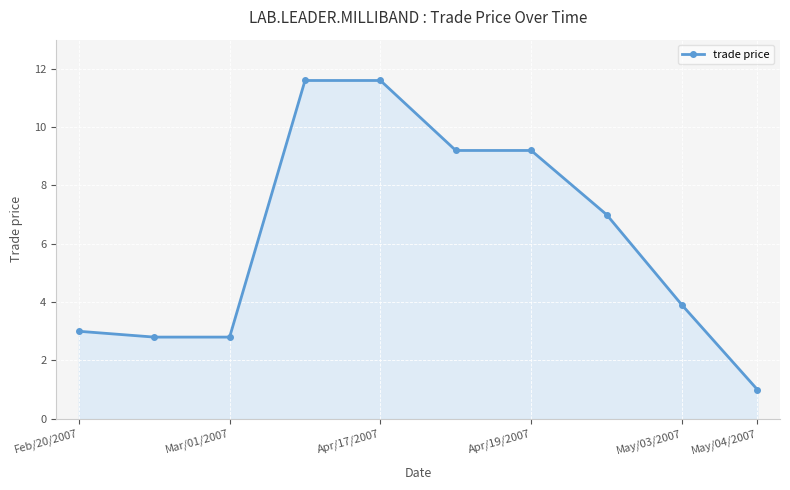

What is the difference between the maximum and minimum values?

10.6